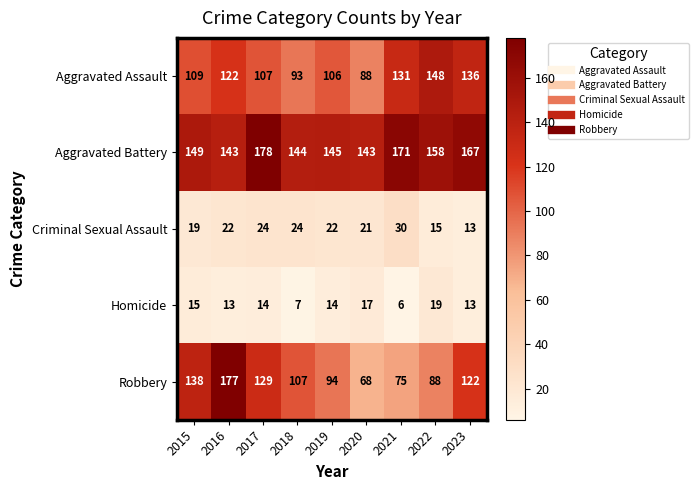

What is the smallest value displayed?

6